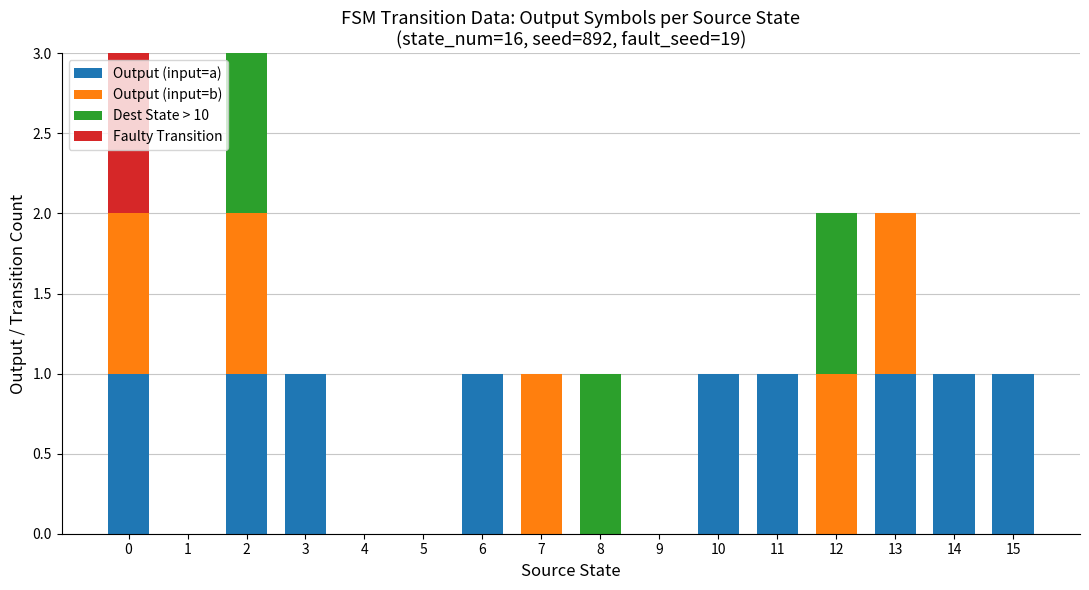

How many categories are shown in the chart?

16